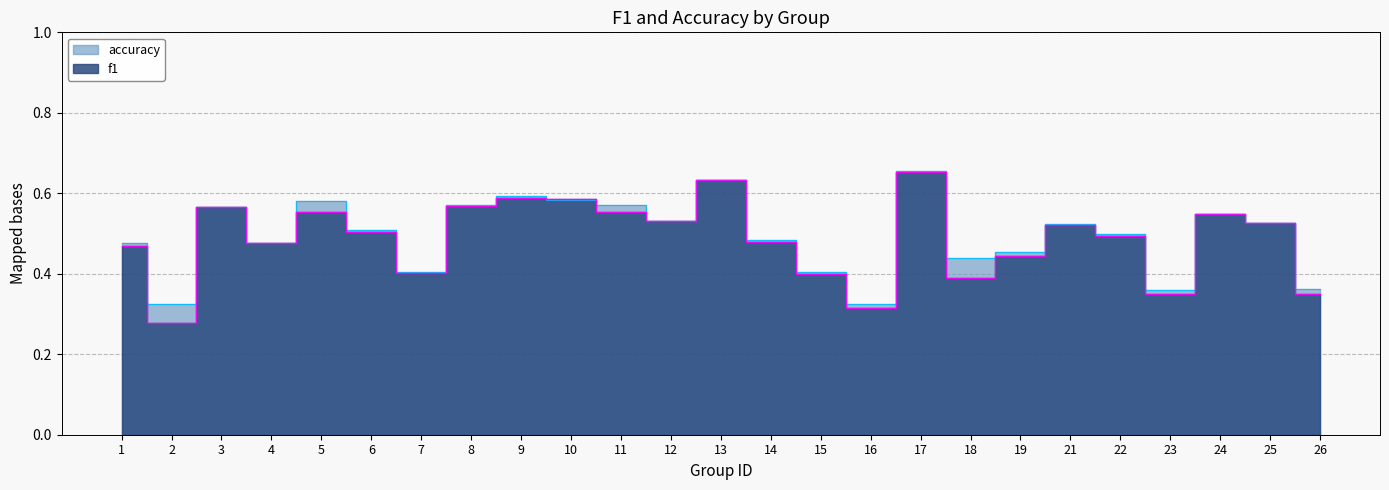

At which category does the chart reach its peak across all series?

17